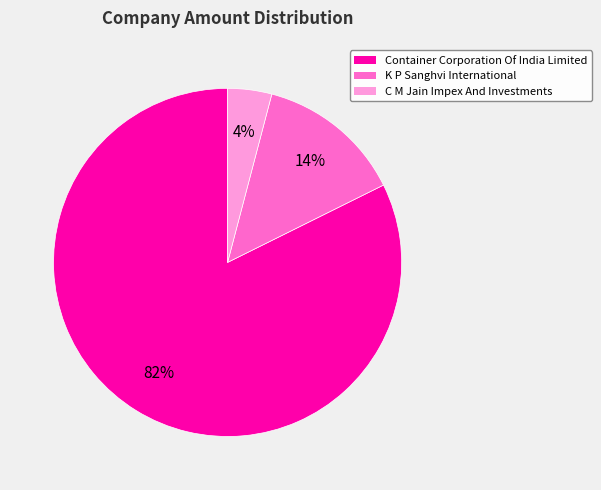

To the nearest percent, what percentage of the pie is C M Jain Impex And Investments?

4%